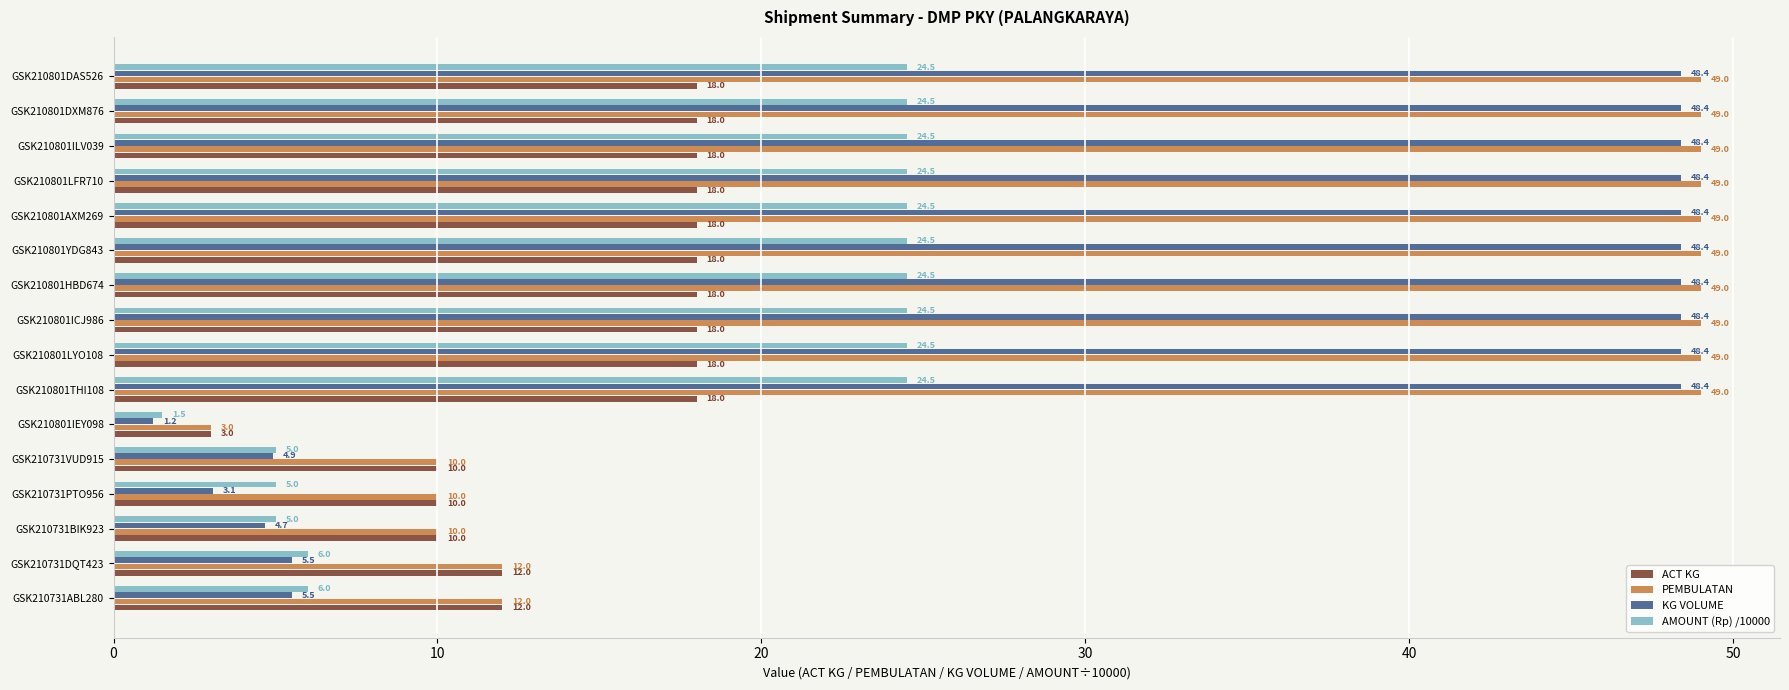

At how many categories does at least one series exceed 4?

15